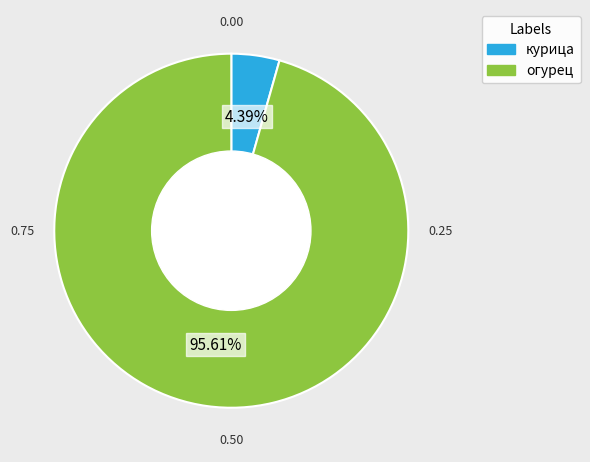

To the nearest percent, what portion does курица represent?

4%